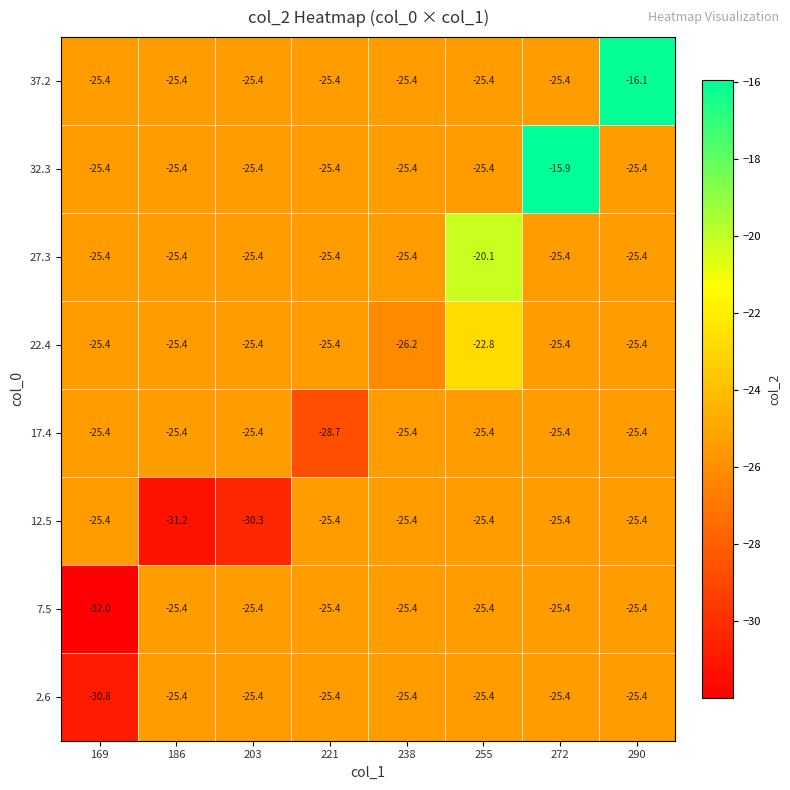

How many distinct data groups are displayed?

8